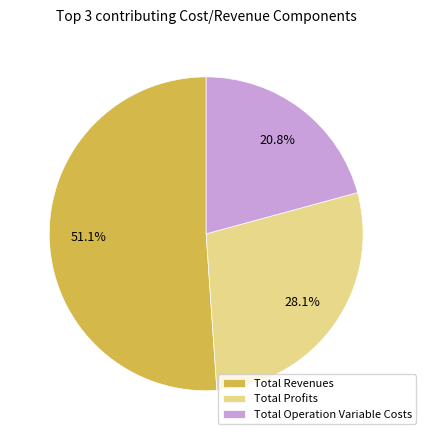

To the nearest percent, what percentage of the pie is Total Operation Variable Costs?

21%